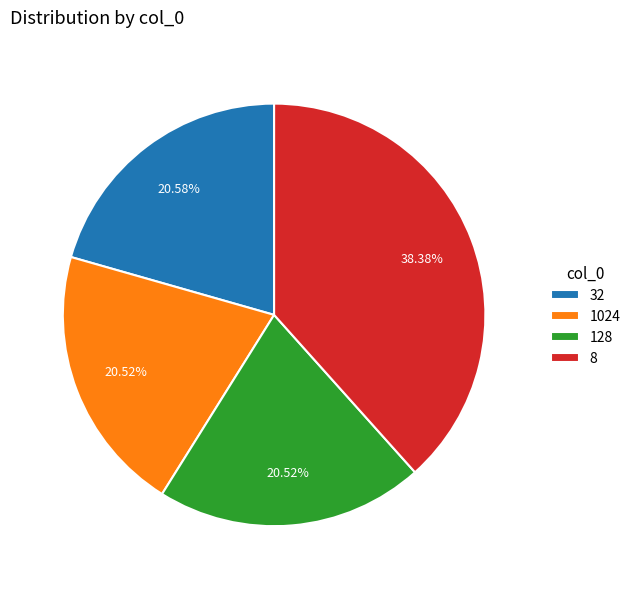

Does 128 account for over 50% of the chart?

No